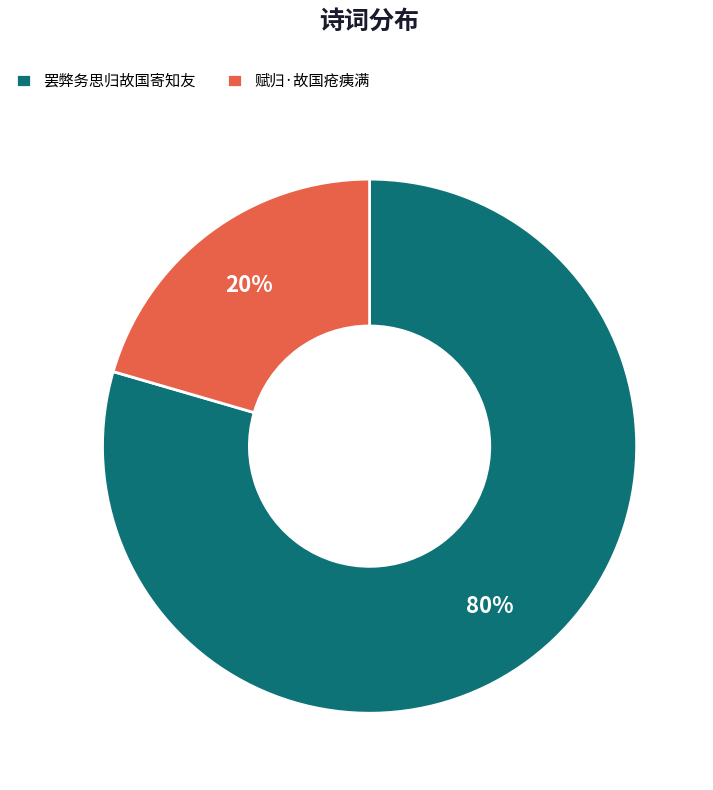

Rank the categories by value from highest to lowest.

罢弊务思归故国寄知友, 赋归·故国疮痍满